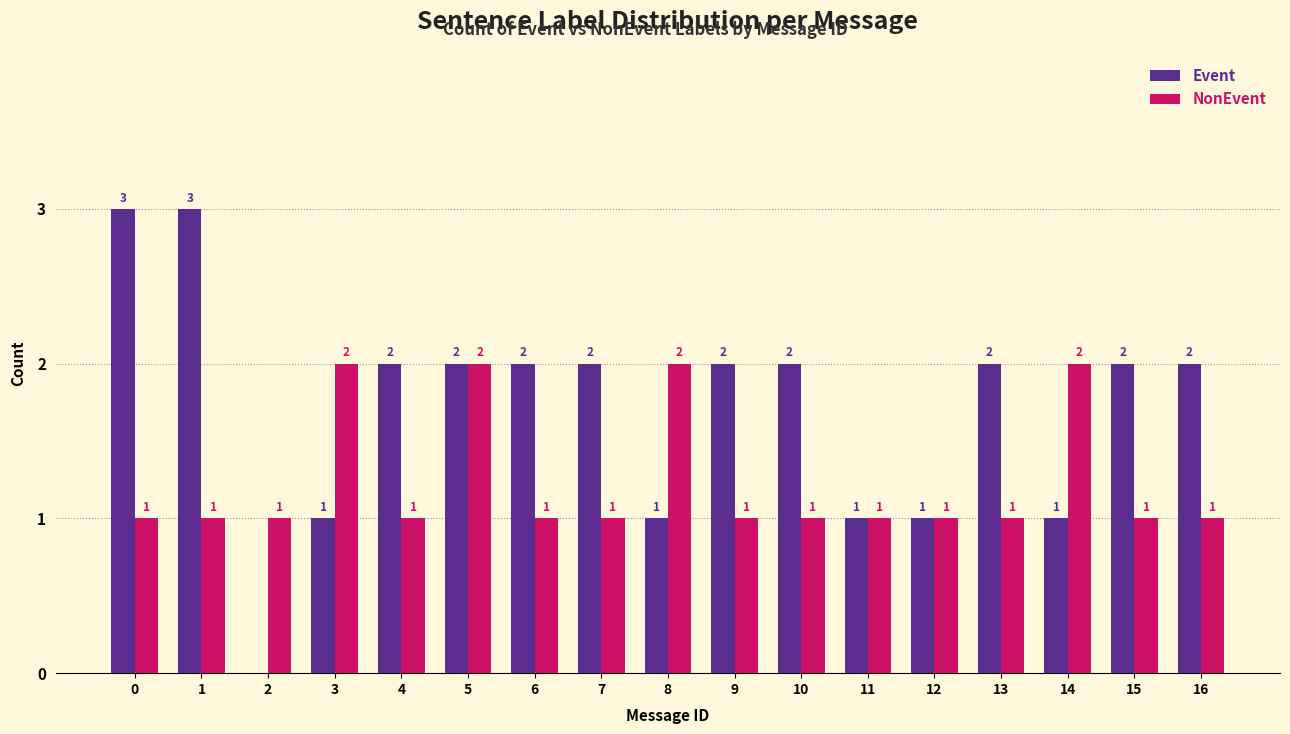

Reading left to right, extract all data points from this chart.

Event: 0=3	1=3	2=0	3=1	4=2	5=2	6=2	7=2	8=1	9=2	10=2	11=1	12=1	13=2	14=1	15=2	16=2
NonEvent: 0=1	1=1	2=1	3=2	4=1	5=2	6=1	7=1	8=2	9=1	10=1	11=1	12=1	13=1	14=2	15=1	16=1